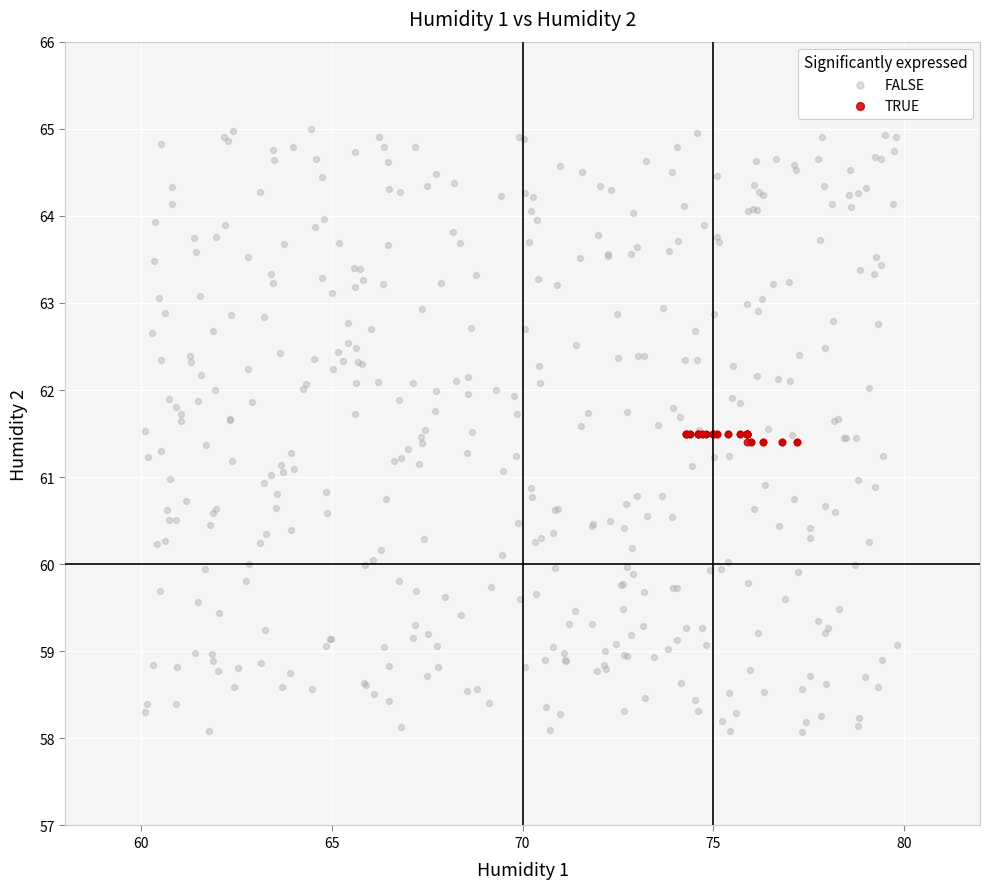

Which series contains the highest Y value?

FALSE